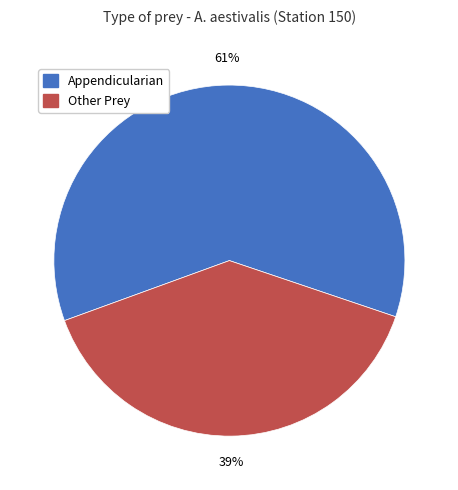

How many slices are in this pie chart?

2